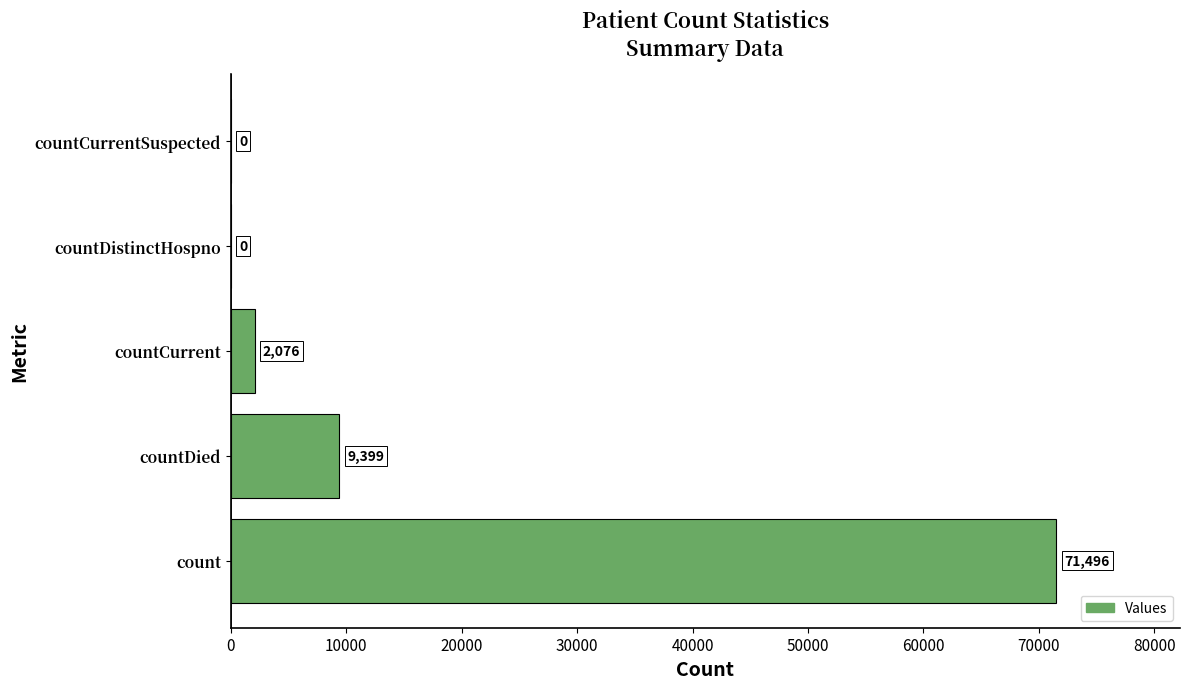

Reading top to bottom, extract all data points from this chart.

countCurrentSuspected=0	countDistinctHospno=0	countCurrent=2076	countDied=9399	count=71496